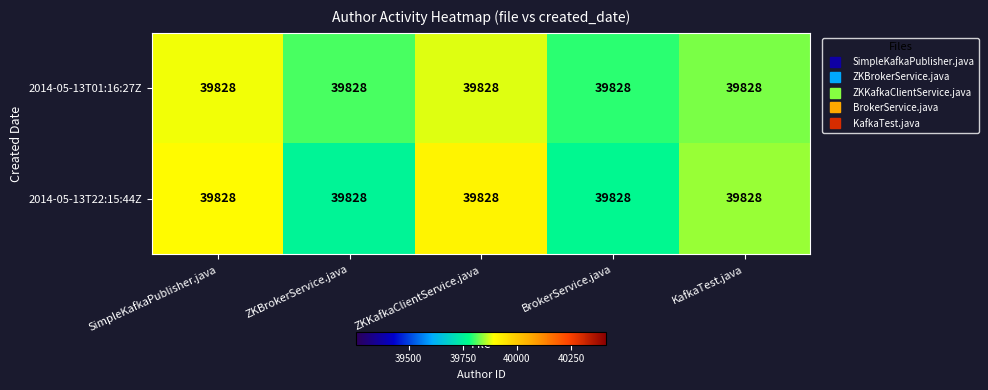

What is the spread (max minus min) of values at ZKBrokerService.java?

49.8